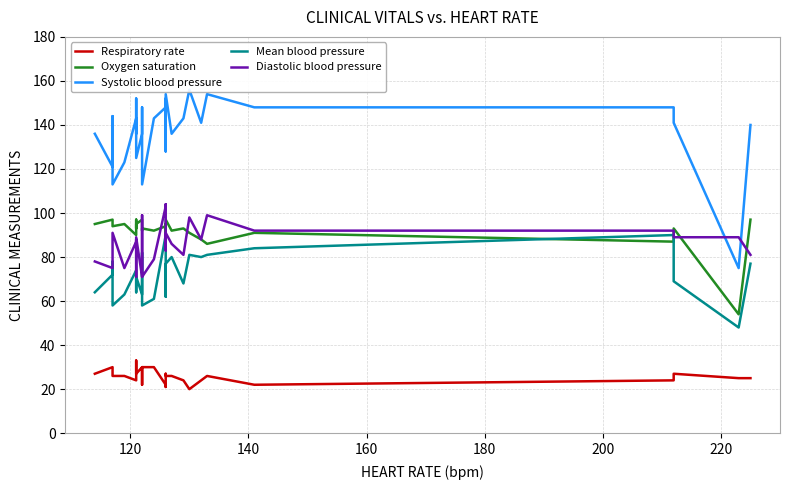

Rank the series by their maximum value, from lowest to highest.

Respiratory rate, Mean blood pressure, Oxygen saturation, Diastolic blood pressure, Systolic blood pressure